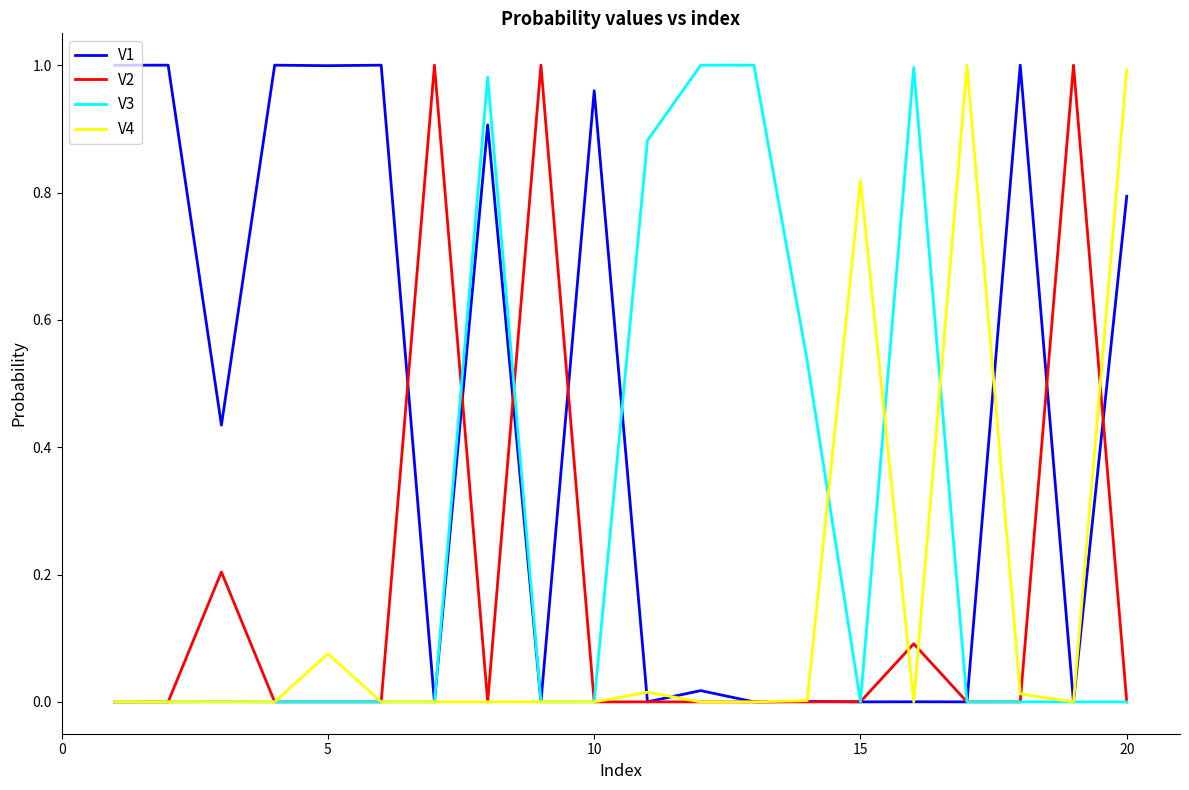

Which series has the largest total across all categories?

V1